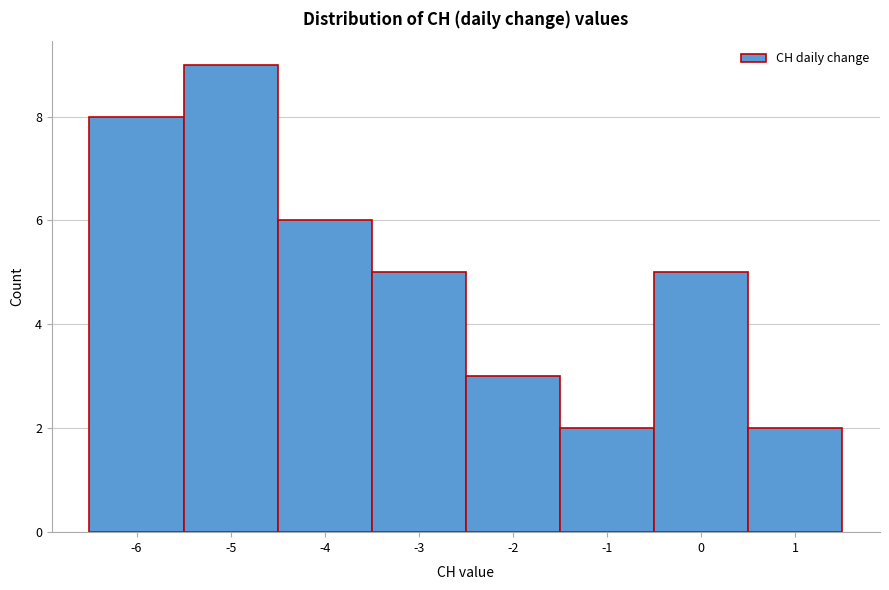

Over which range of the x-axis is the bar tallest?

-5.5 to -4.5